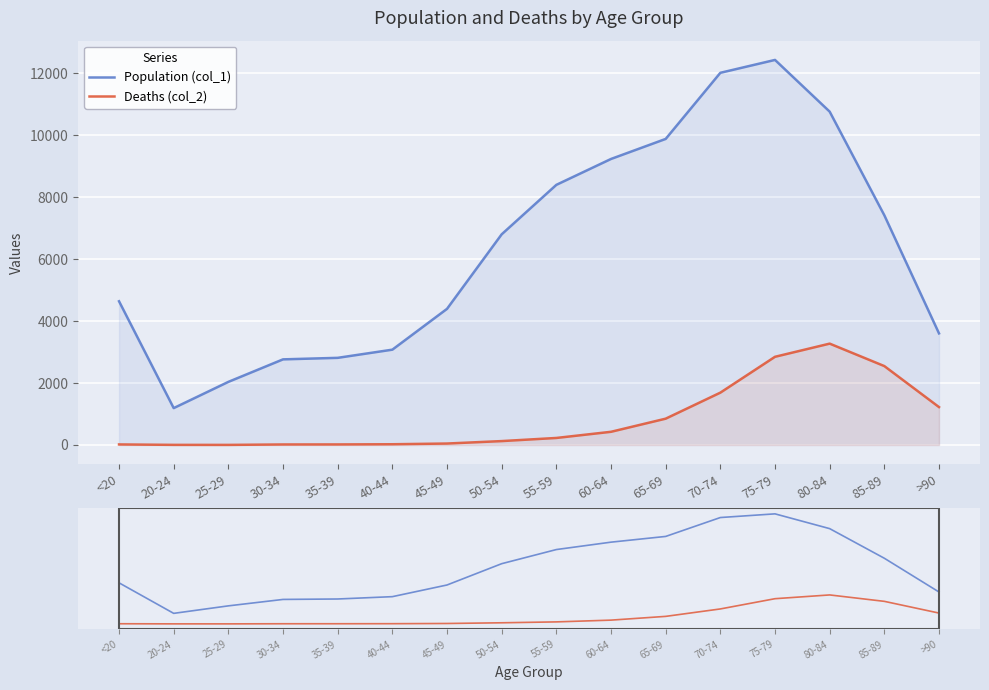

True or false: Deaths (col_2) and Population (col_1) intersect in this chart.

False